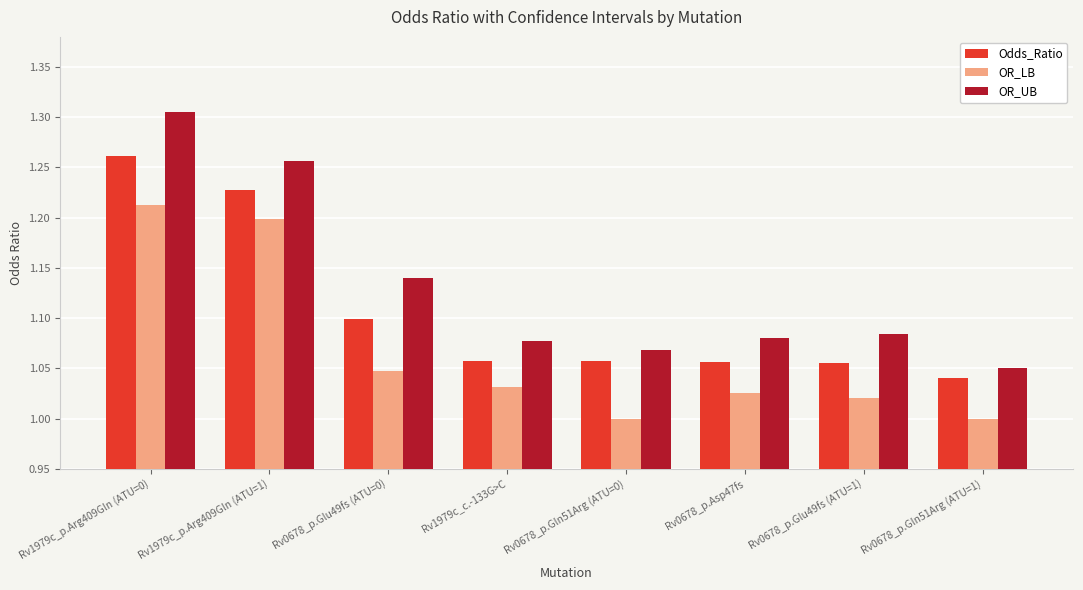

The Odds_Ratio series shows 1.1 at Rv0678_p.Glu49fs (ATU=1). True or false?

True